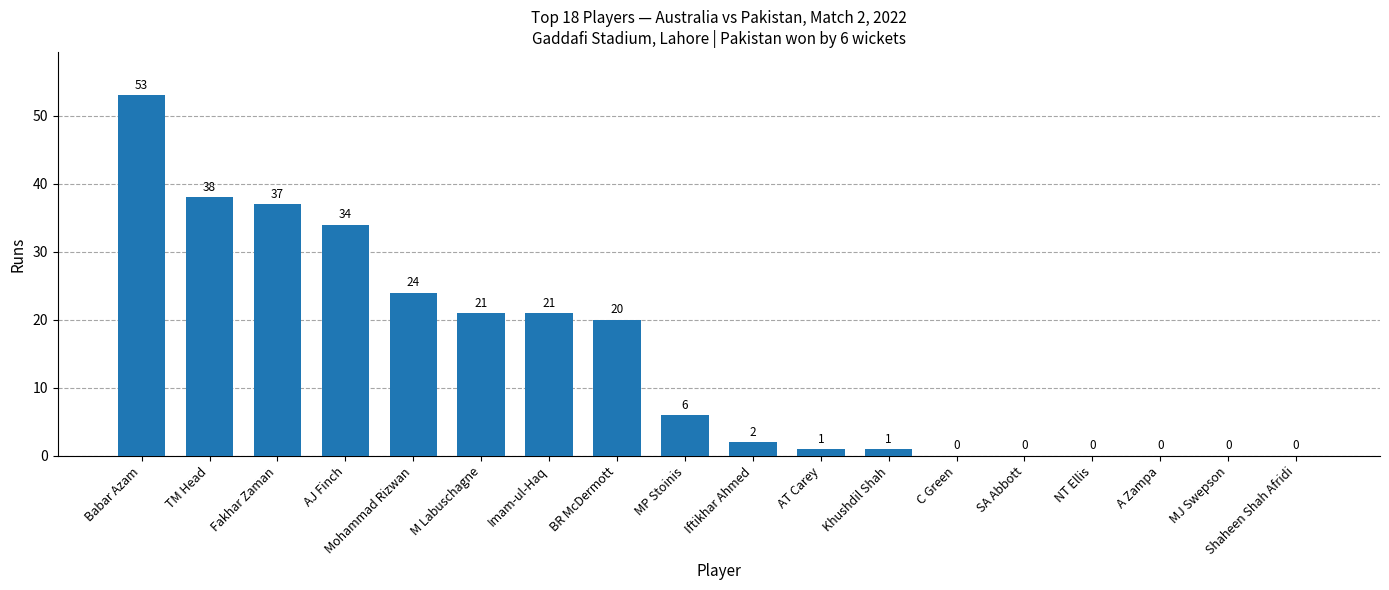

Is it true that the value at Imam-ul-Haq is 37?

False